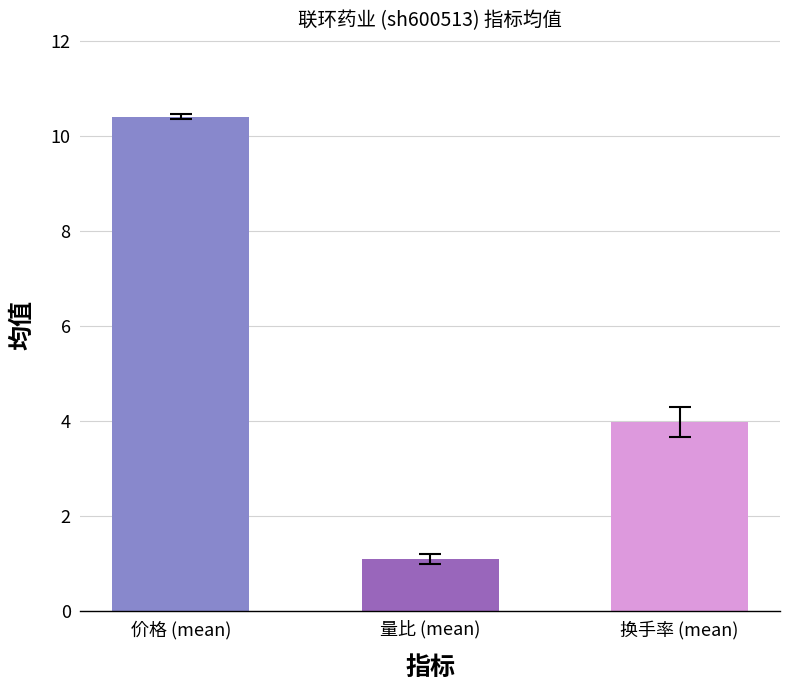

What is the change in value from 价格 (mean) to 量比 (mean)?

-9.3